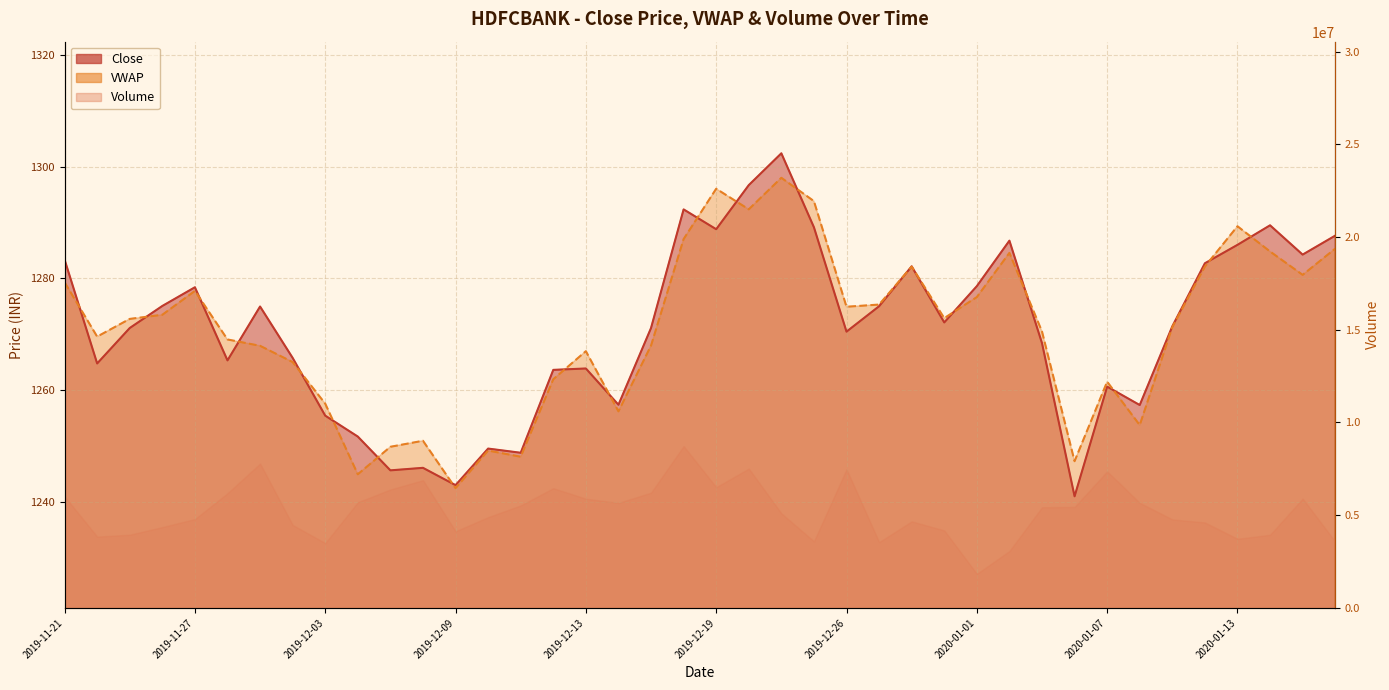

Which category has the lowest value across all series?

2020-01-06